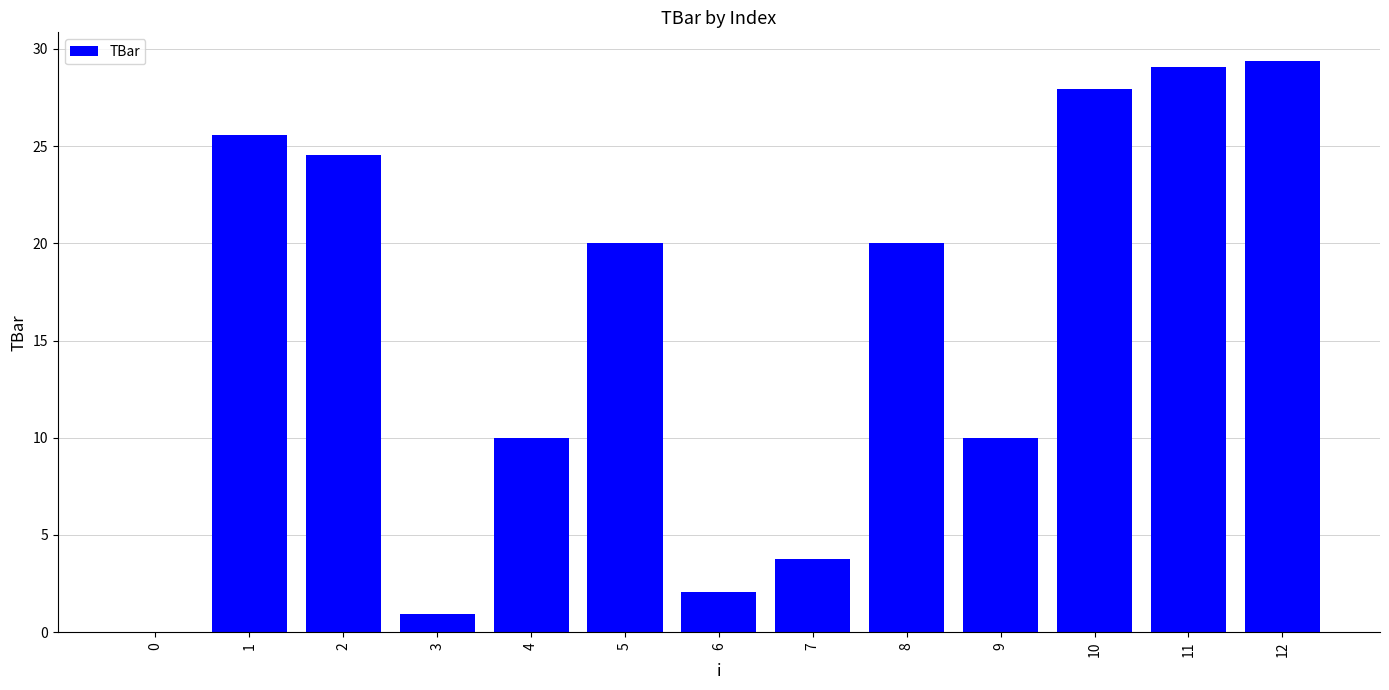

Which category has the highest value across all series?

12